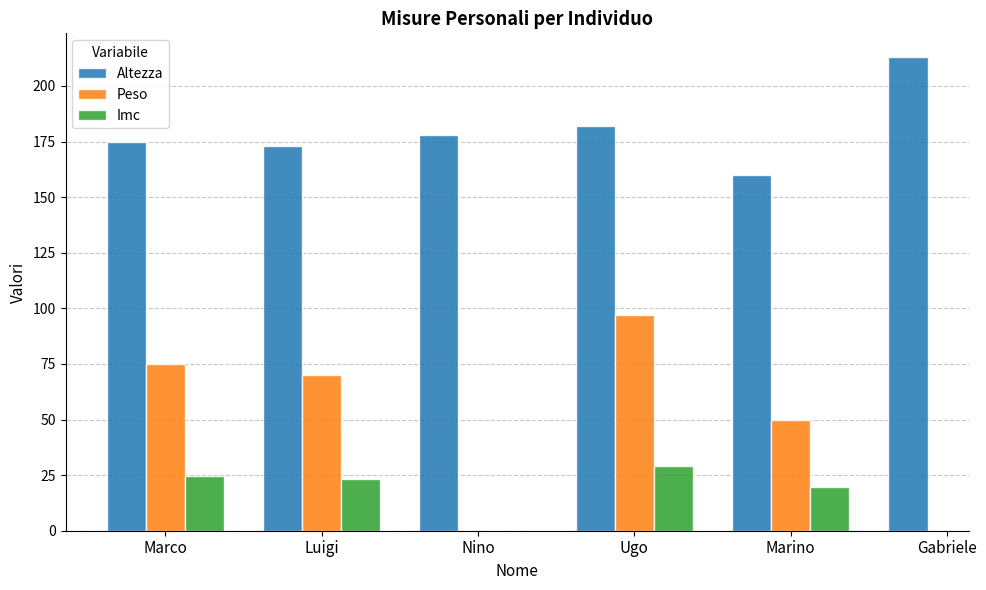

What is the minimum value for Imc?

19.5